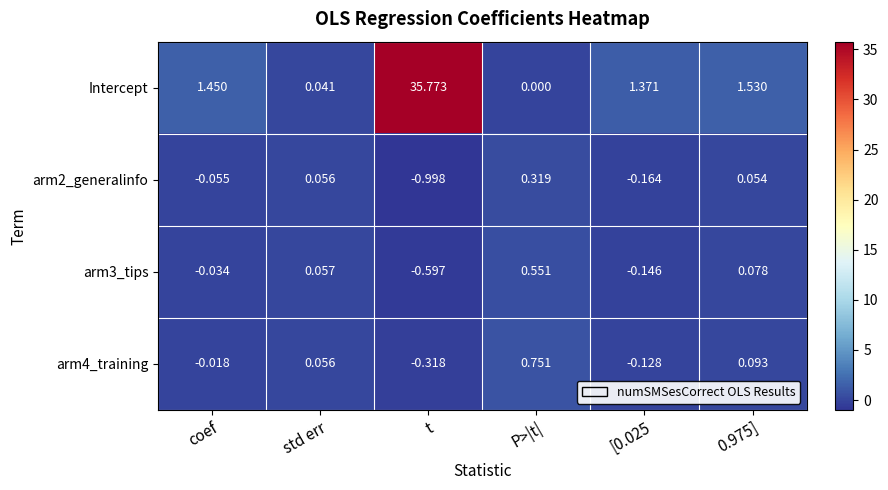

At which label does arm3_tips first exceed 0?

std err